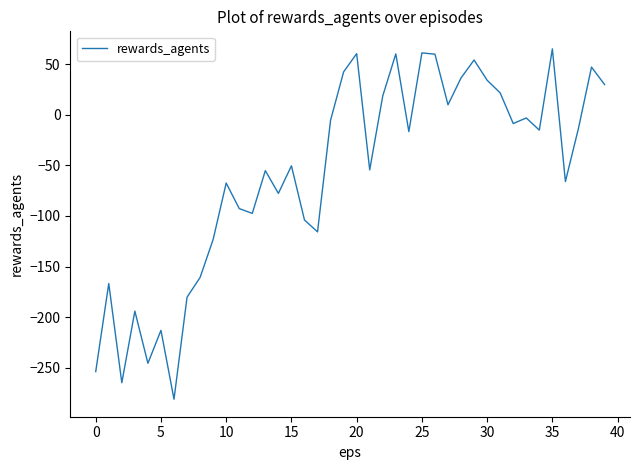

What is the average value?

-58.2